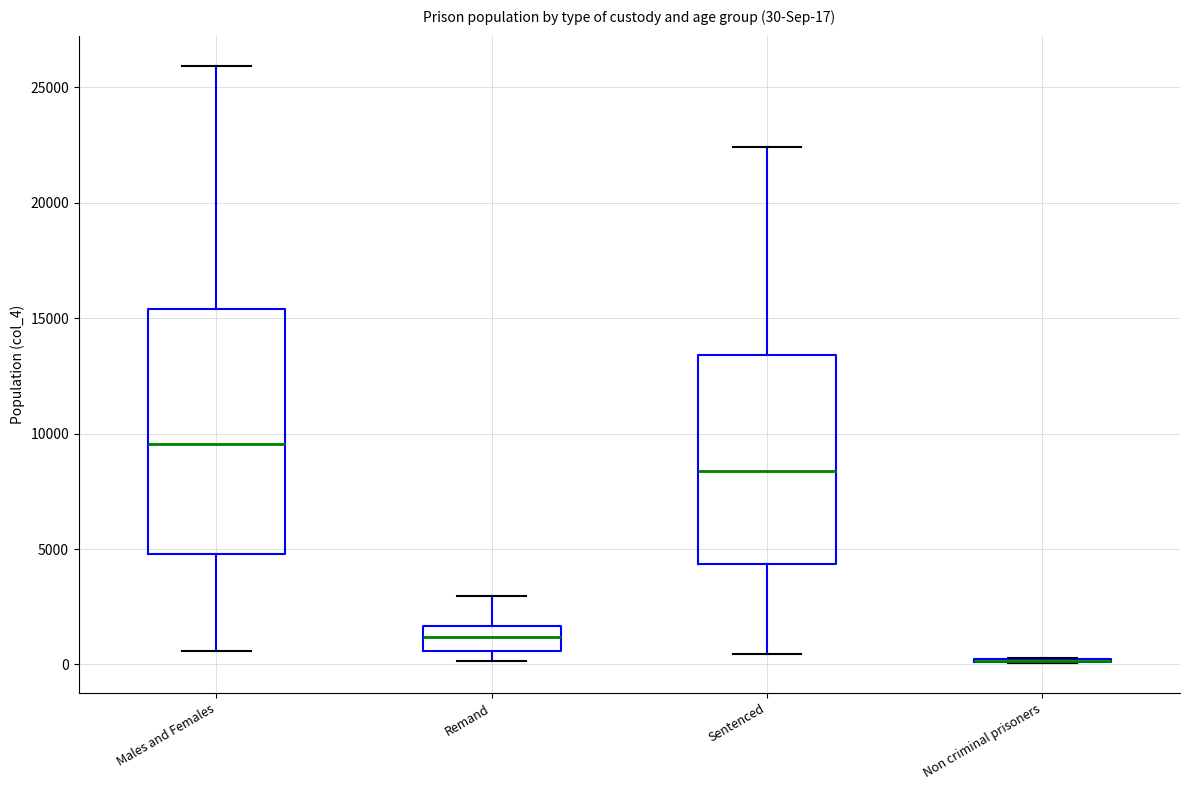

Comparing the boxes themselves (not the whiskers), which one is the tallest?

Males and Females